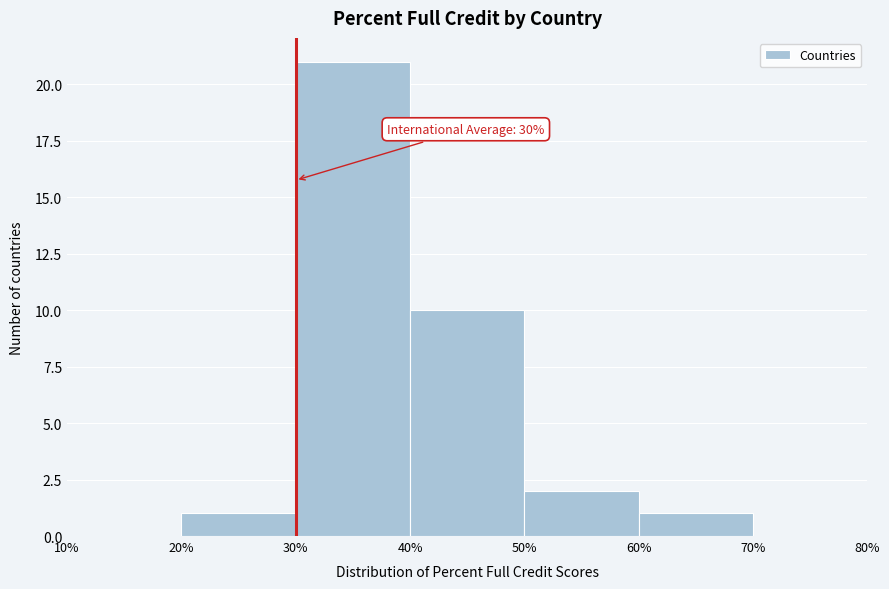

Which range on the x-axis has the tallest bar?

30% to 40%